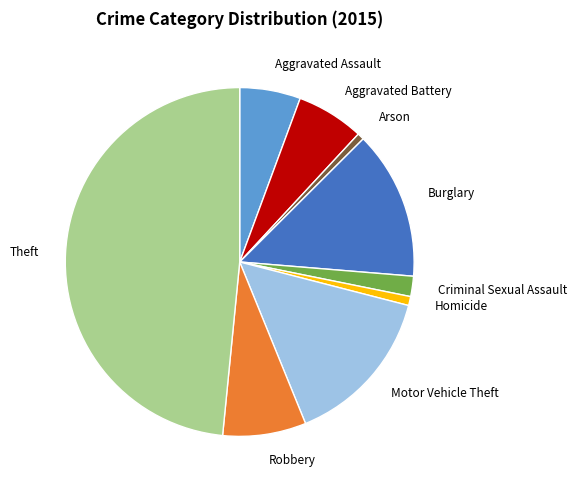

Does Arson represent more than half of the total?

No